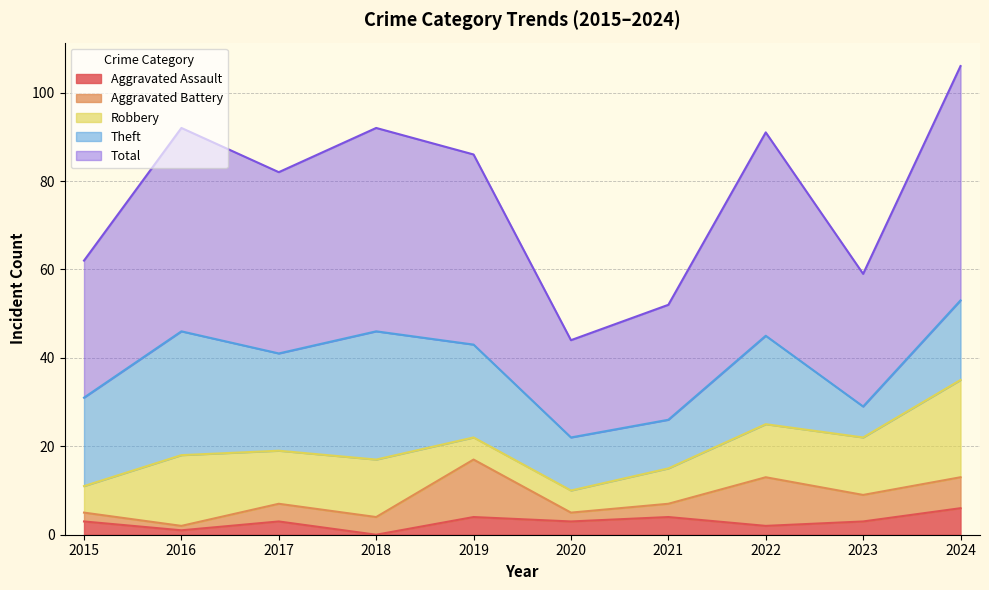

How many values in the Aggravated Battery series exceed 4?

4